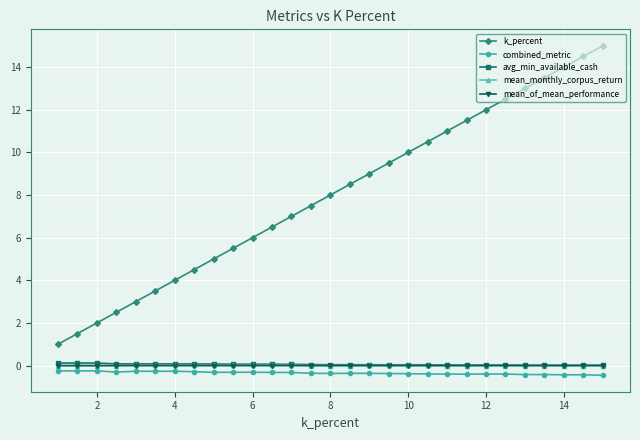

Is this an area chart (filled region under the line)?

No